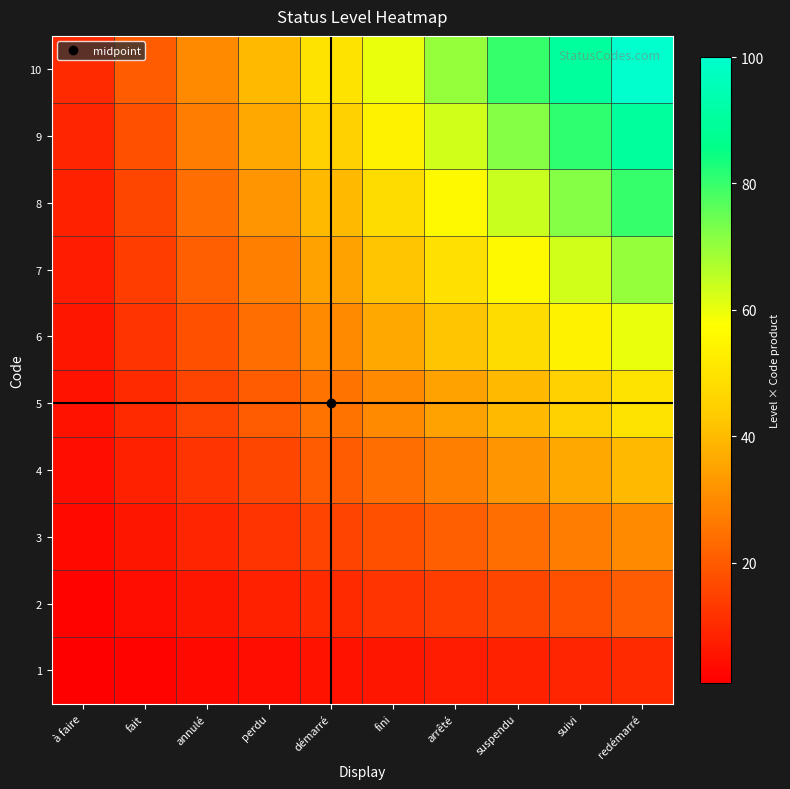

Reading left to right, what are all the values shown in this chart?

1: à faire=1	fait=2	annulé=3	perdu=4	démarré=5	fini=6	arrêté=7	suspendu=8	suivi=9	redémarré=10
2: à faire=2	fait=4	annulé=6	perdu=8	démarré=10	fini=12	arrêté=14	suspendu=16	suivi=18	redémarré=20
3: à faire=3	fait=6	annulé=9	perdu=12	démarré=15	fini=18	arrêté=21	suspendu=24	suivi=27	redémarré=30
4: à faire=4	fait=8	annulé=12	perdu=16	démarré=20	fini=24	arrêté=28	suspendu=32	suivi=36	redémarré=40
5: à faire=5	fait=10	annulé=15	perdu=20	démarré=25	fini=30	arrêté=35	suspendu=40	suivi=45	redémarré=50
6: à faire=6	fait=12	annulé=18	perdu=24	démarré=30	fini=36	arrêté=42	suspendu=48	suivi=54	redémarré=60
7: à faire=7	fait=14	annulé=21	perdu=28	démarré=35	fini=42	arrêté=49	suspendu=56	suivi=63	redémarré=70
8: à faire=8	fait=16	annulé=24	perdu=32	démarré=40	fini=48	arrêté=56	suspendu=64	suivi=72	redémarré=80
9: à faire=9	fait=18	annulé=27	perdu=36	démarré=45	fini=54	arrêté=63	suspendu=72	suivi=81	redémarré=90
10: à faire=10	fait=20	annulé=30	perdu=40	démarré=50	fini=60	arrêté=70	suspendu=80	suivi=90	redémarré=100